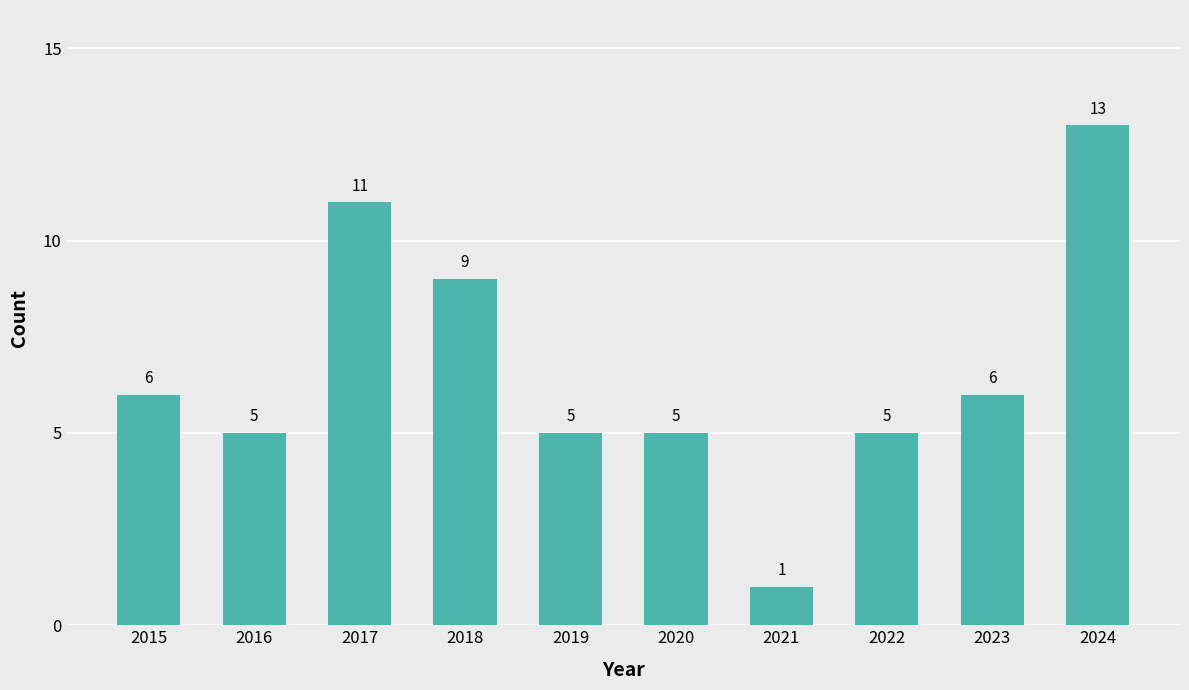

Count the number of categories in the chart.

10